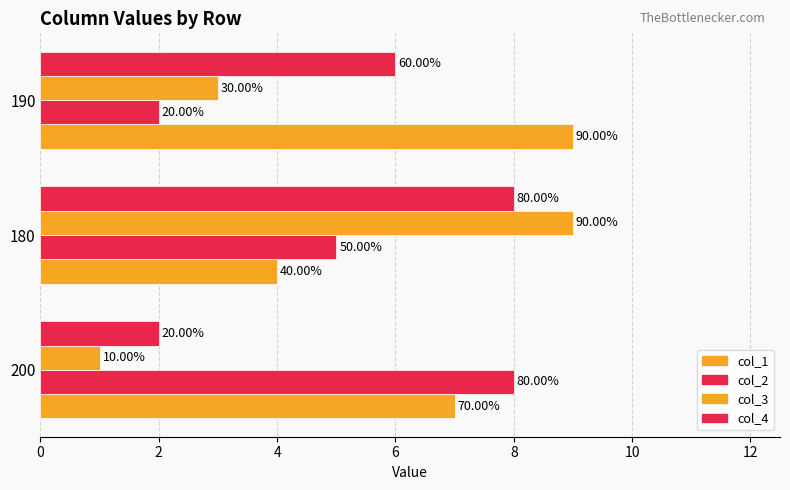

How many values in the col_1 series exceed 7?

1